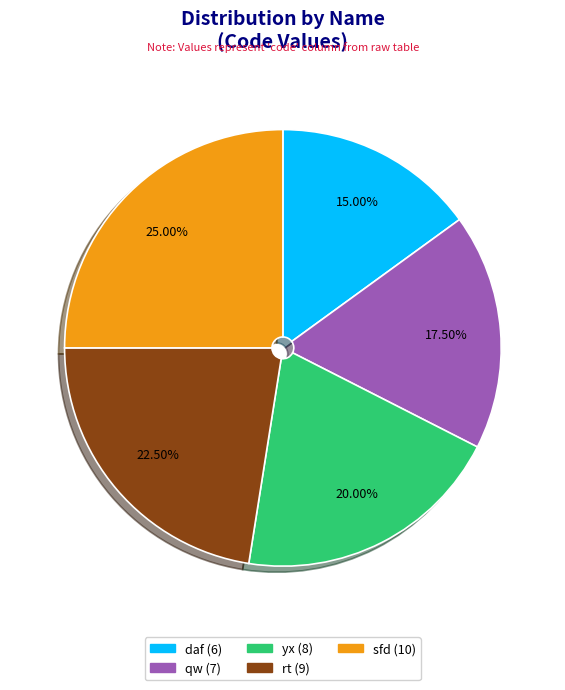

Which has a higher value, sfd or yx?

sfd